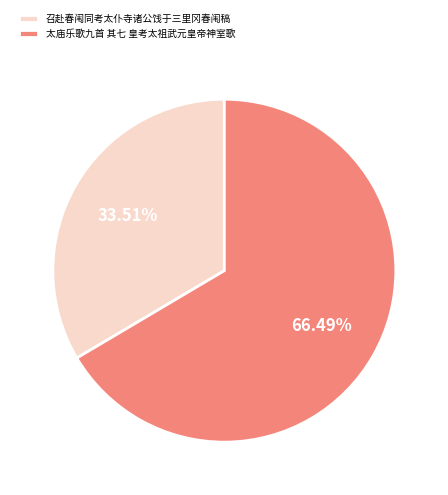

How many segments does this pie chart have?

2